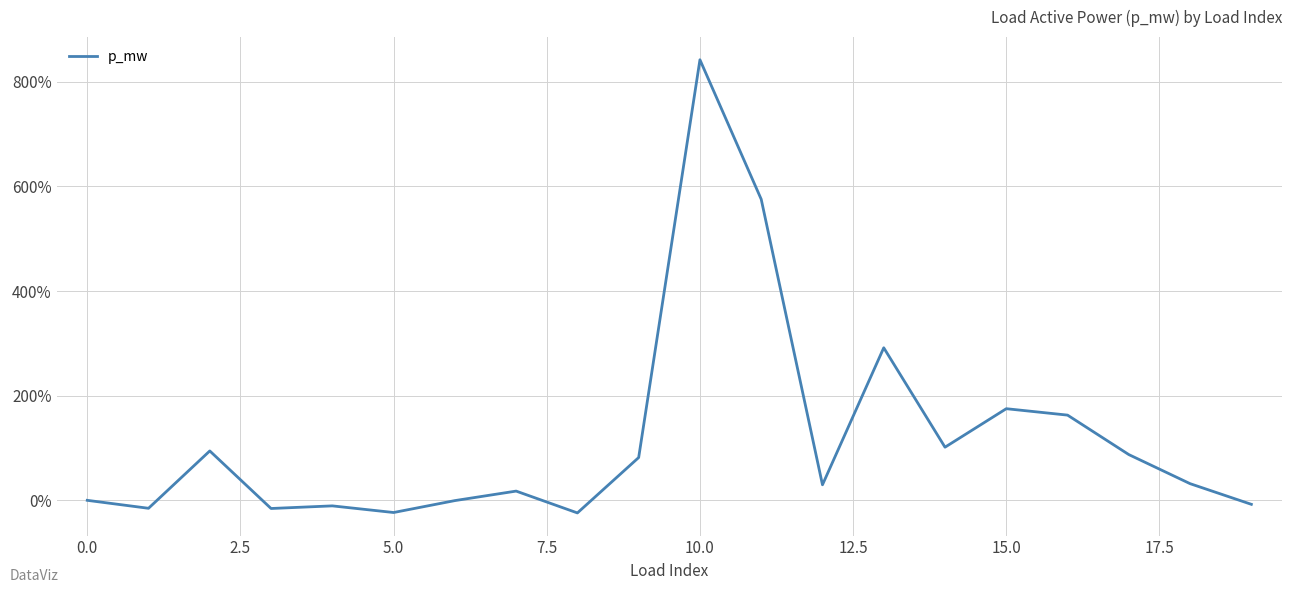

What is the minimum value shown in the chart?

-24.1